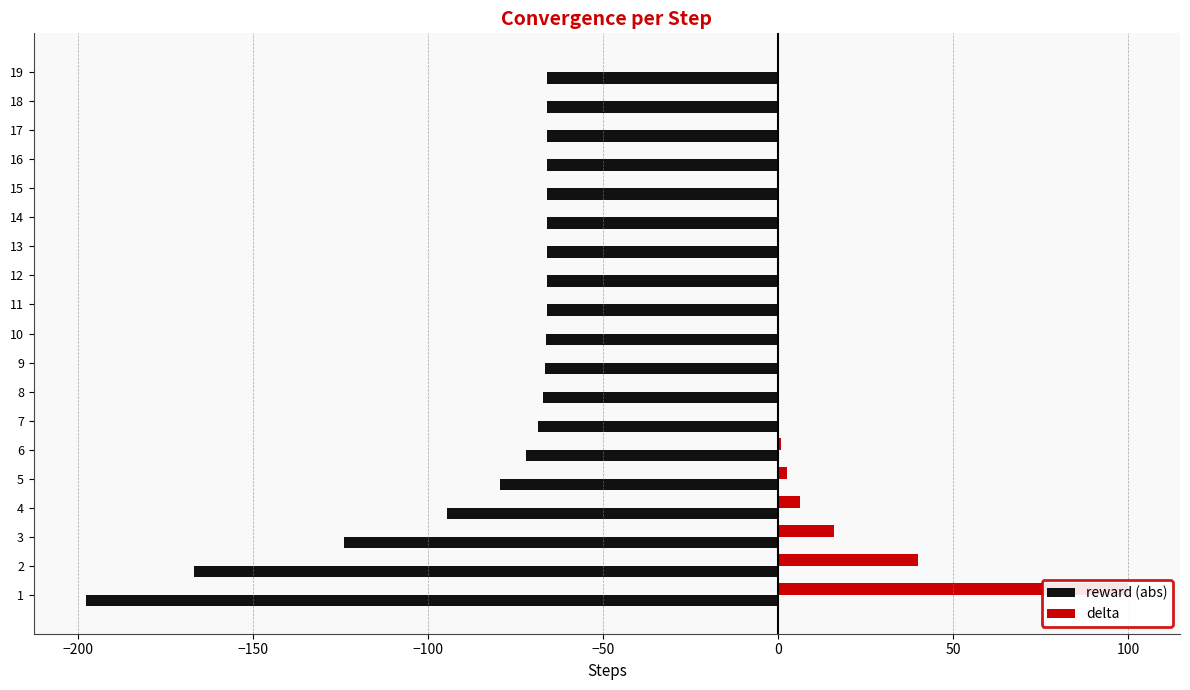

Which category has the highest value in the reward (abs) series?

19